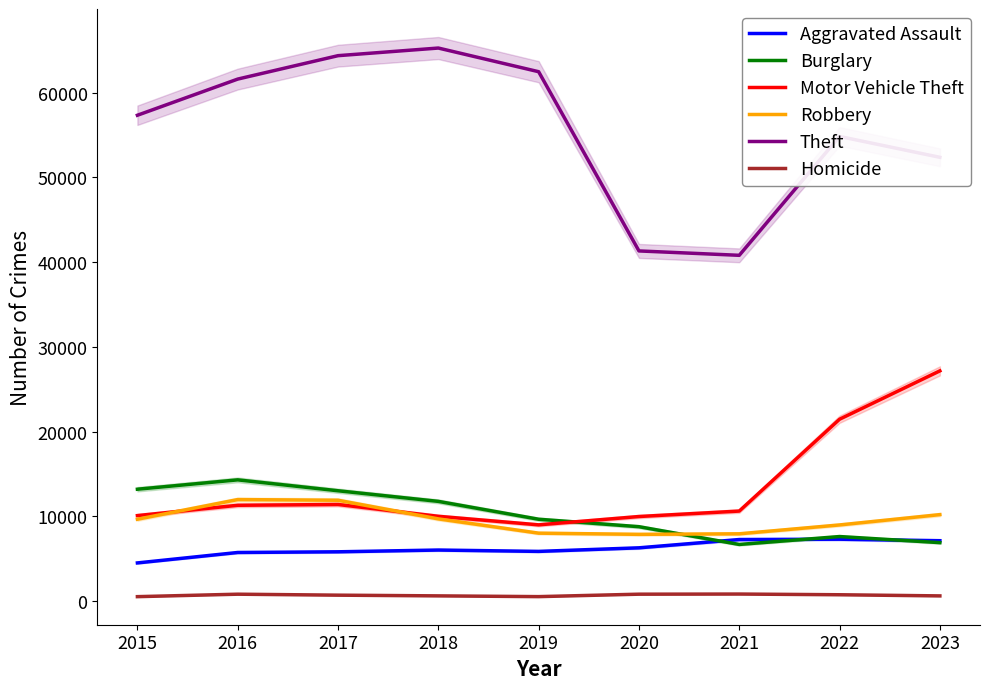

True or false: Homicide and Burglary intersect in this chart.

False